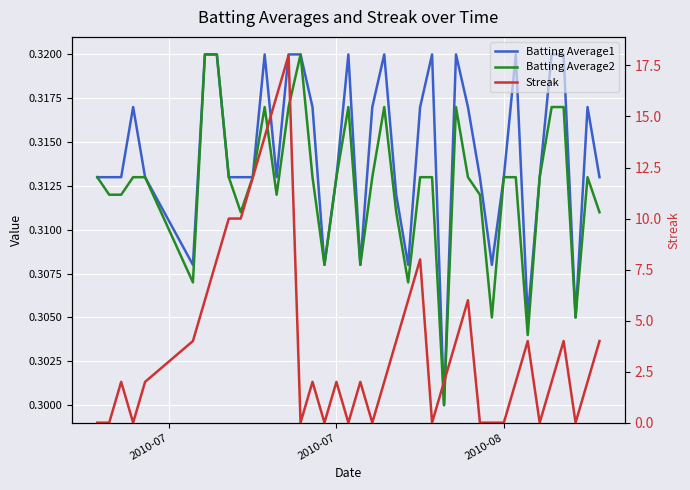

How many series are shown in this chart?

3